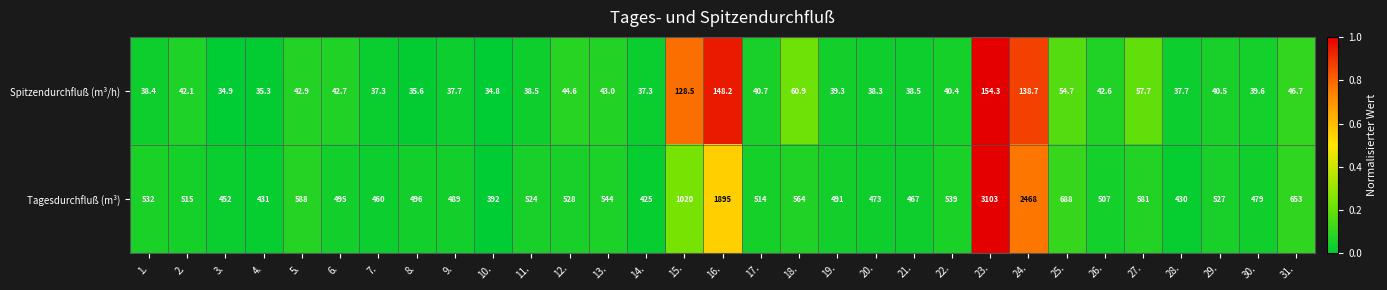

At 6., list the series in order from smallest to largest.

Spitzendurchfluß (m³/h), Tagesdurchfluß (m³)